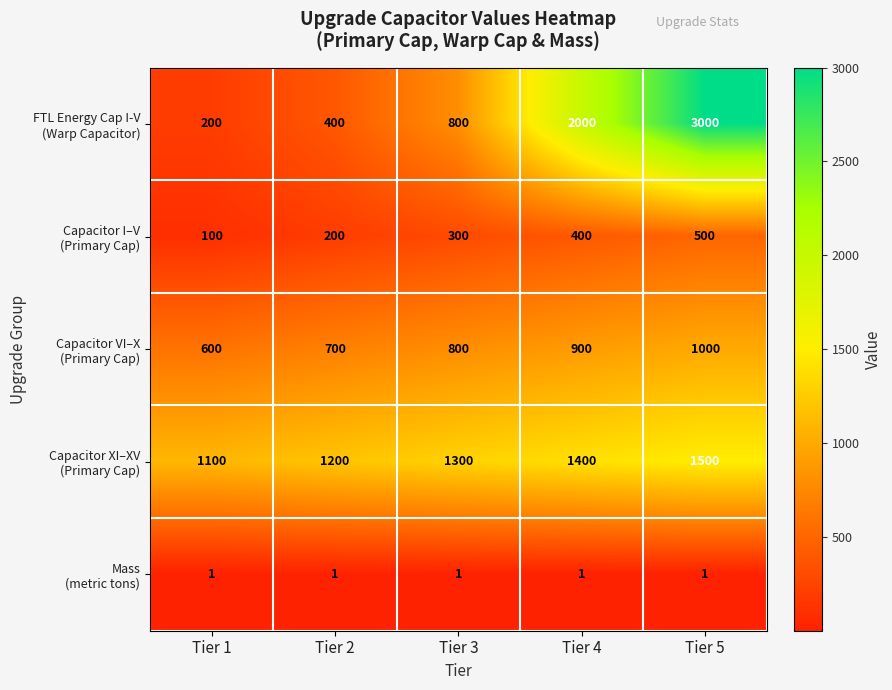

At which category is the sum across all series the highest?

Tier 5